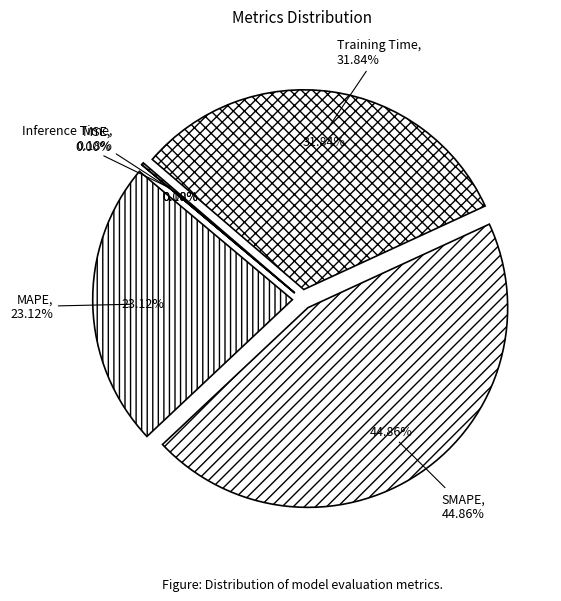

Rank the categories by value from highest to lowest.

SMAPE, Training Time, MAPE, Inference Time, MSE